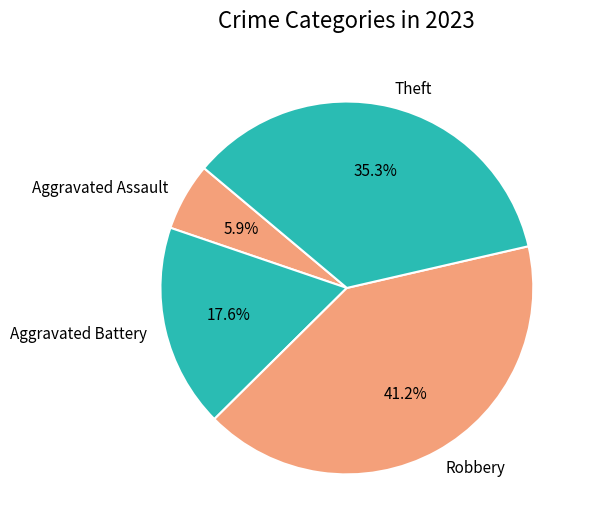

Count the number of slices in the pie.

4